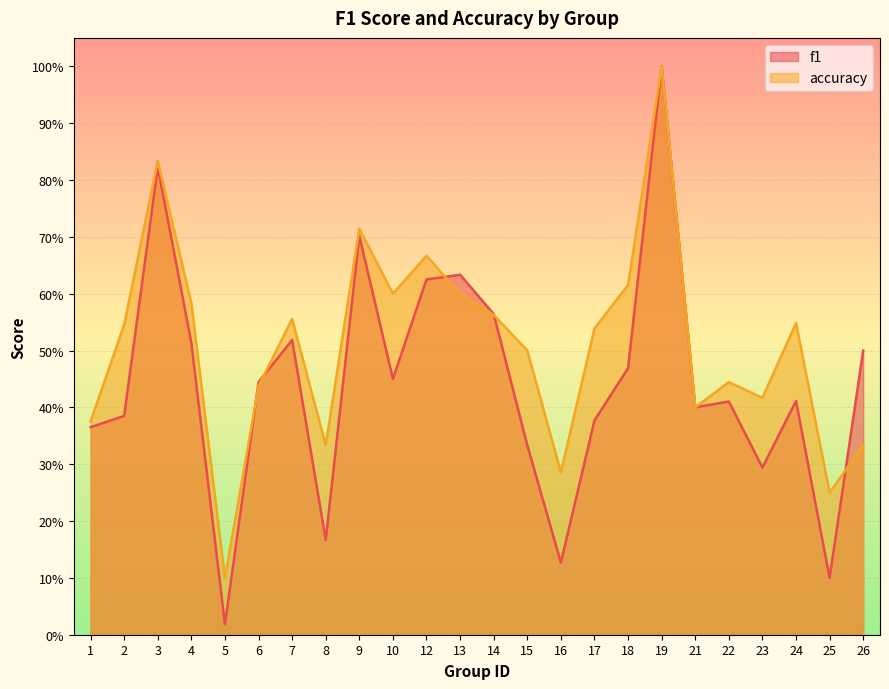

What are all the series names shown in the legend?

f1, accuracy